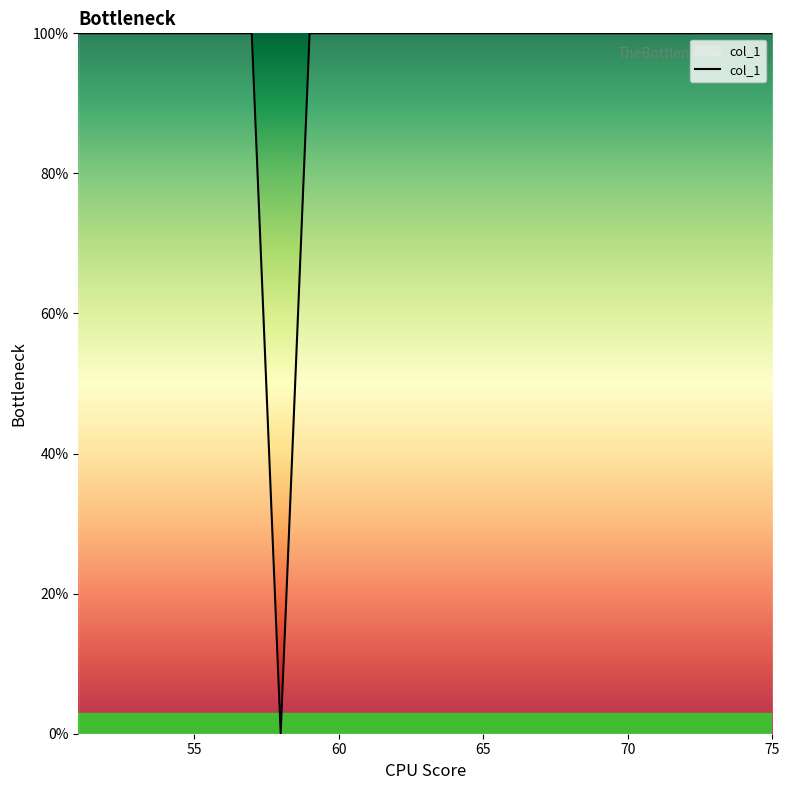

What is the difference between the maximum and minimum values?

100